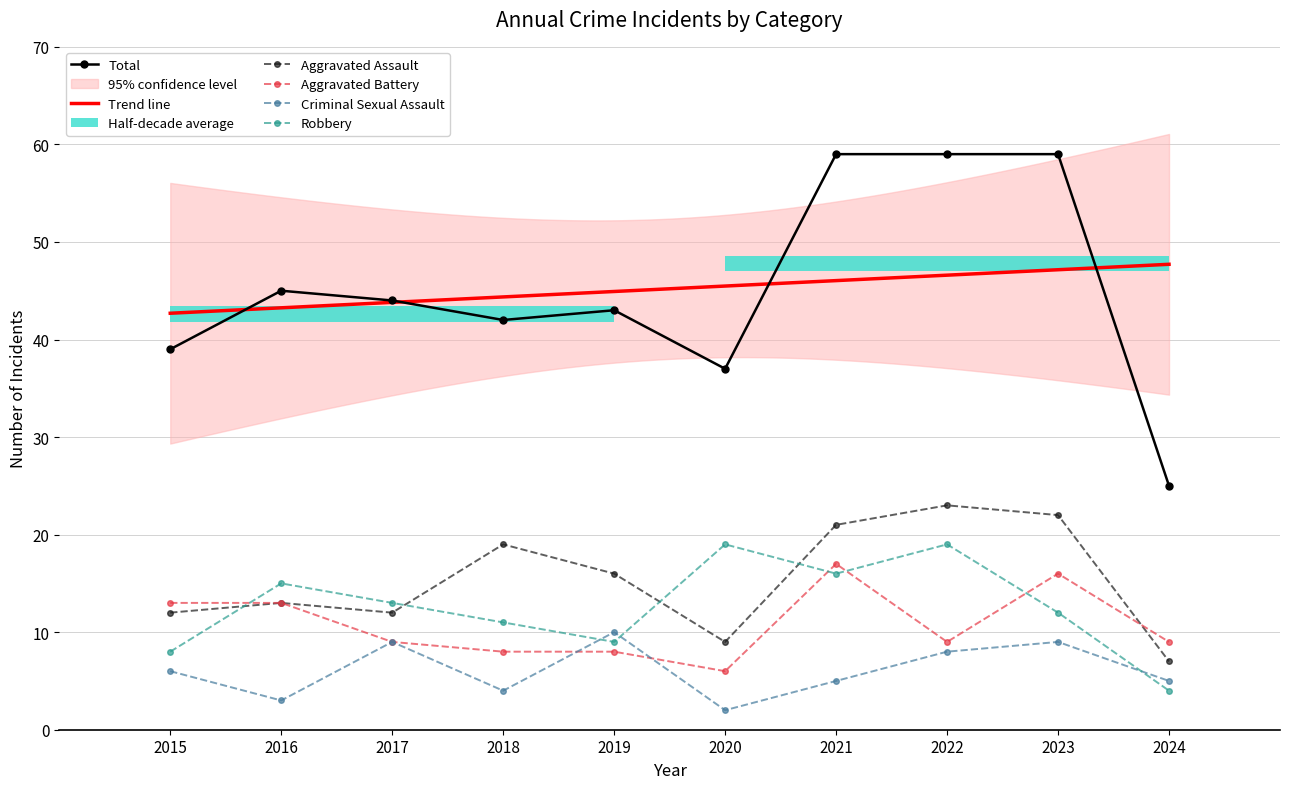

What is the difference between the Aggravated Assault values at 2016 and 2019?

3